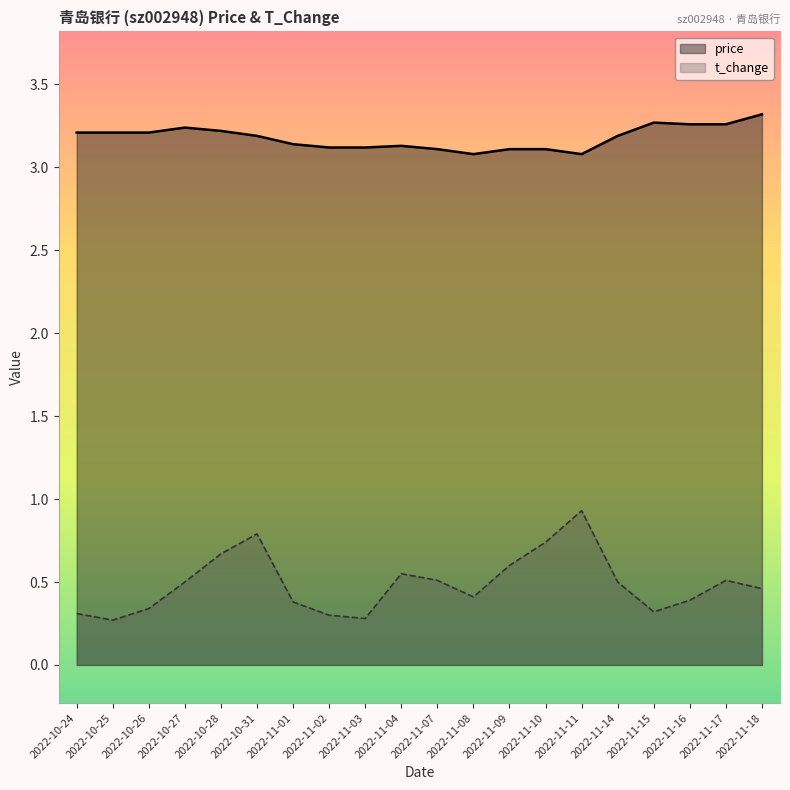

At which category does price reach its first local peak?

2022-10-27